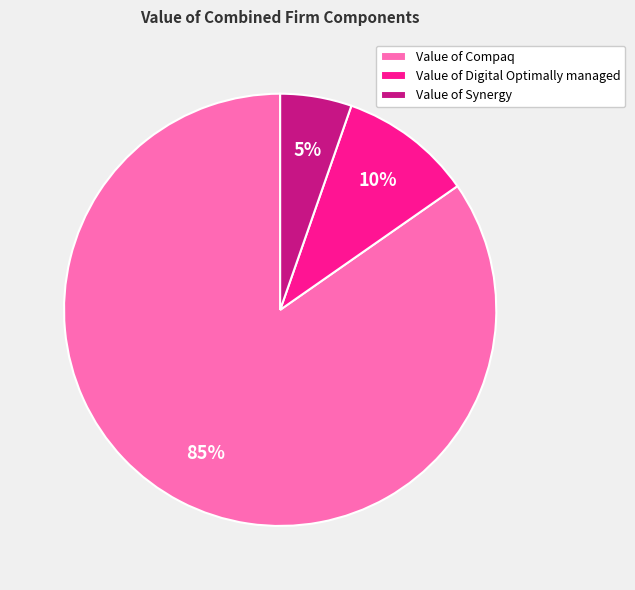

True or false: Value of Digital Optimally managed accounts for 10% of the total.

True